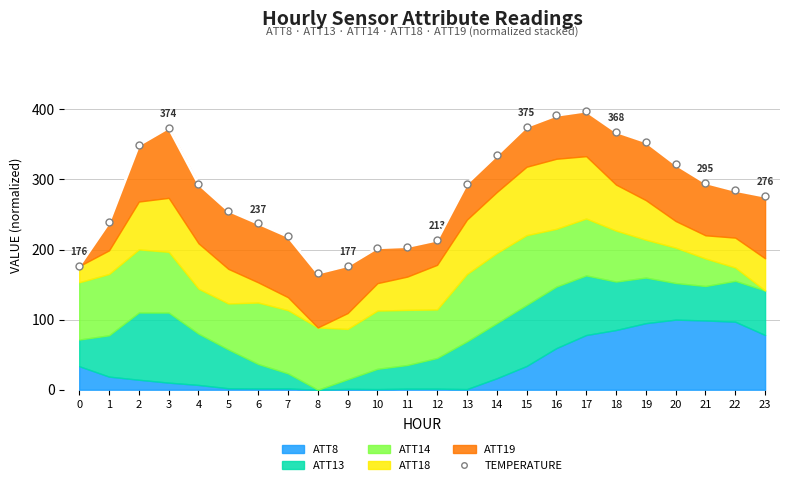

What is the ratio of the value at 14 to the value at 21?

1.1